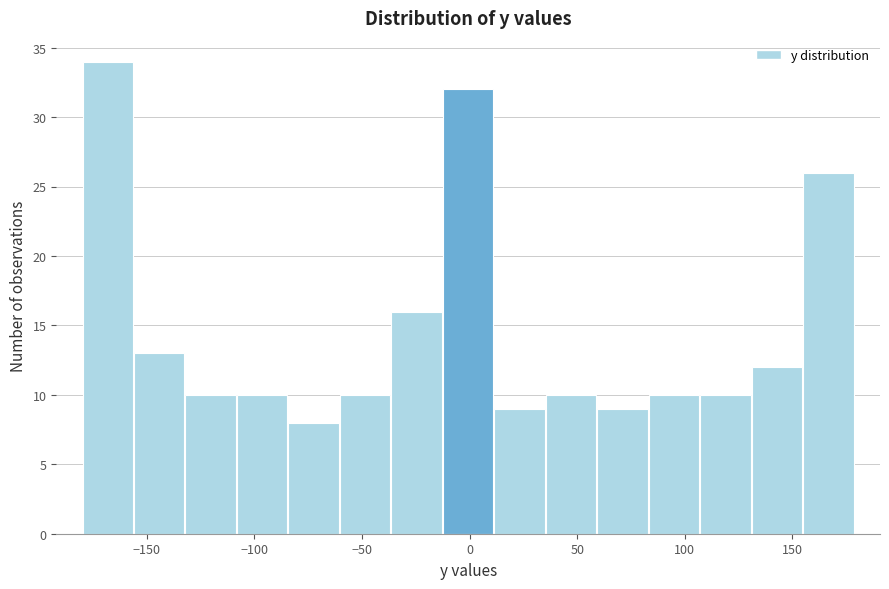

Which range on the x-axis has the tallest bar?

-180 to -155